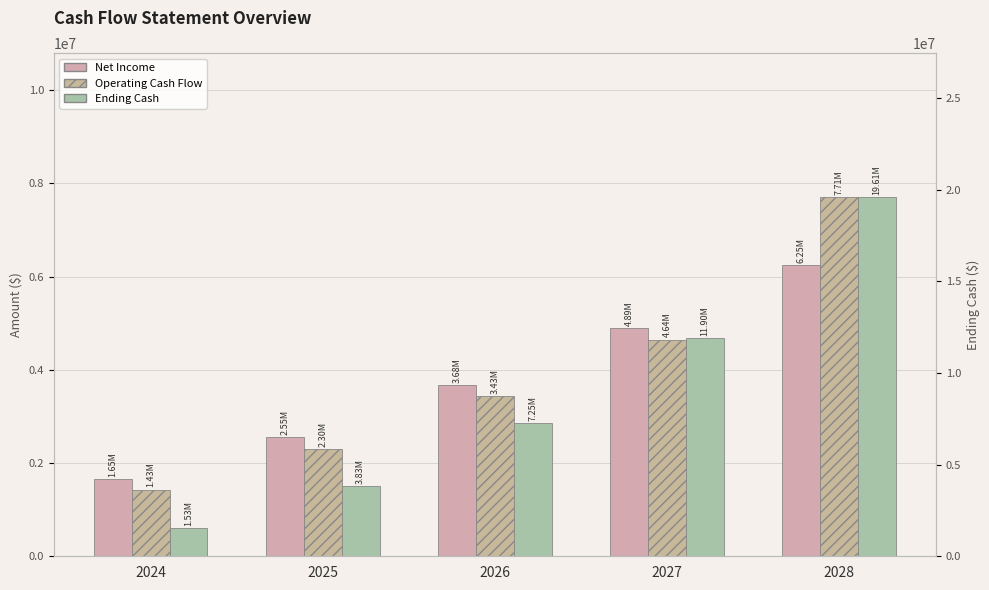

What is the average value of the Ending Cash series?

8821246.8